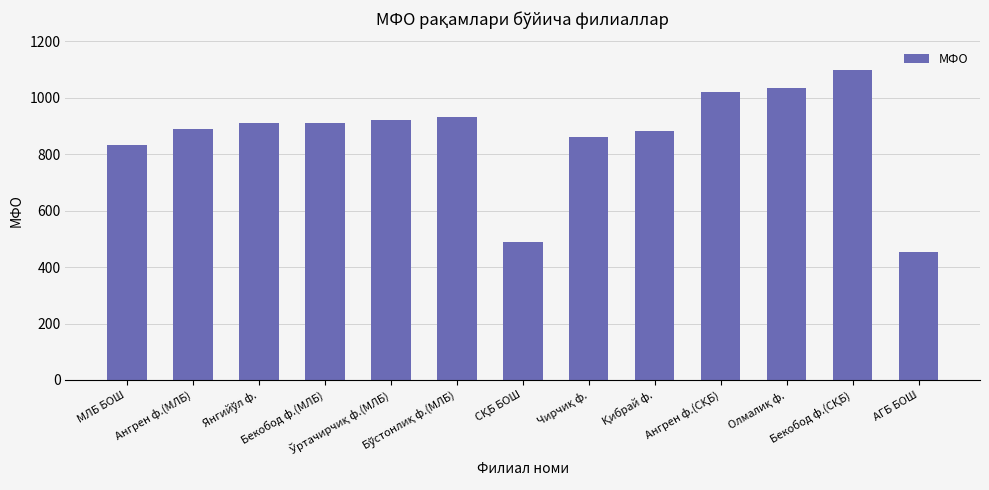

What is the sum of all values?

11243